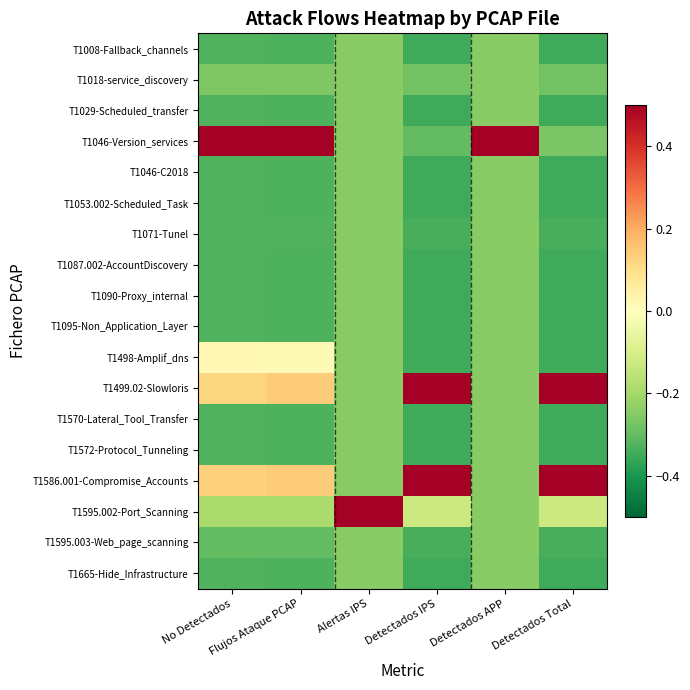

Rank the series at No Detectados from lowest to highest value.

T1029-Scheduled_transfer, T1046-C2018, T1053.002-Scheduled_Task, T1087.002-AccountDiscovery, T1090-Proxy_internal, T1095-Non_Application_Layer, T1570-Lateral_Tool_Transfer, T1572-Protocol_Tunneling, T1665-Hide_Infrastructure, T1008-Fallback_channels, T1071-Tunel, T1595.003-Web_page_scanning, T1018-service_discovery, T1595.002-Port_Scanning, T1498-Amplif_dns, T1499.02-Slowloris, T1586.001-Compromise_Accounts, T1046-Version_services